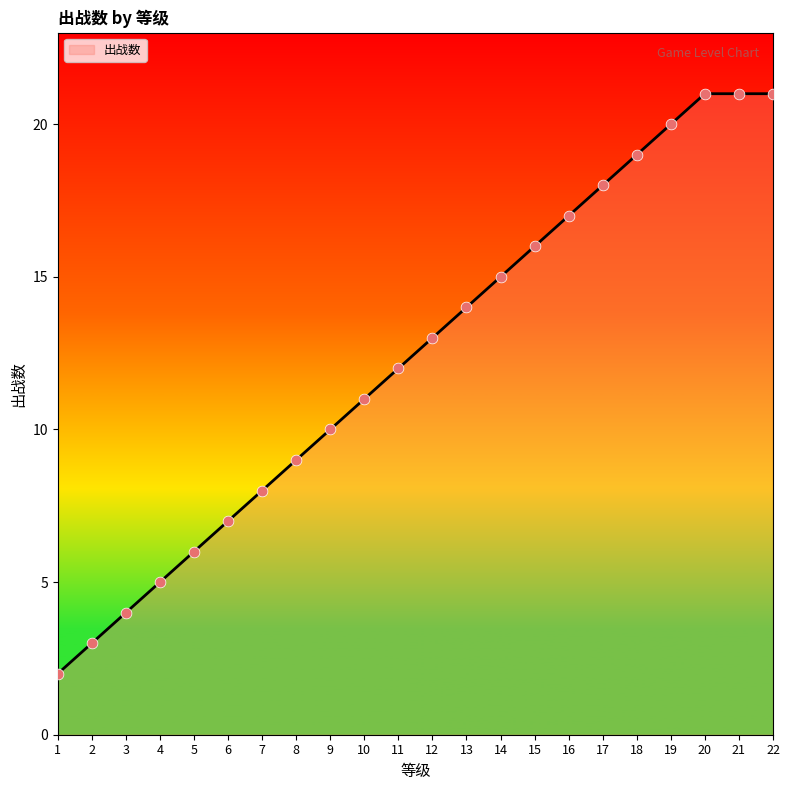

Between 22 and 4, which is larger?

22